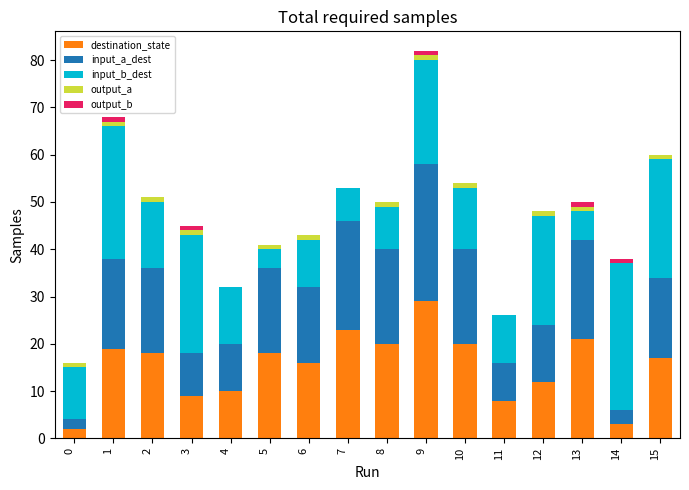

What is the sum of all destination_state values?

245